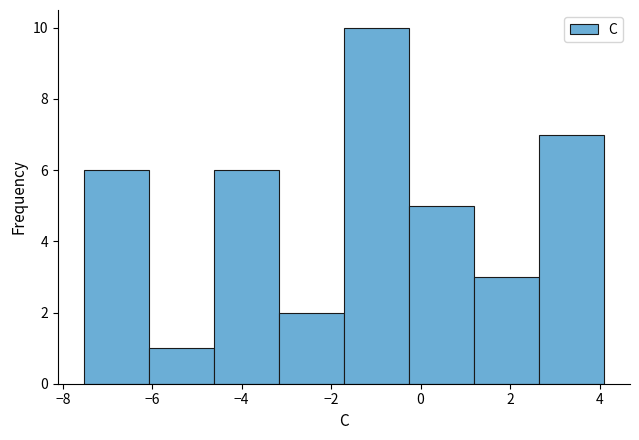

Over which range of the x-axis is the bar tallest?

-1.8 to -0.2